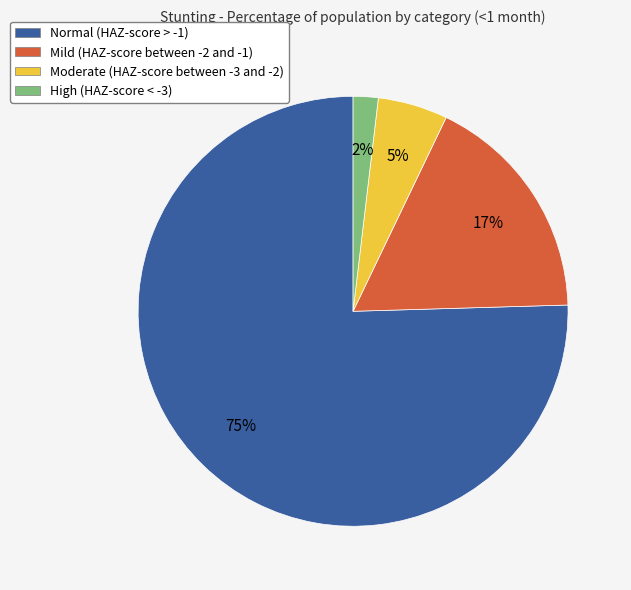

To the nearest percent, what is the difference between the largest and smallest slice percentages?

74%